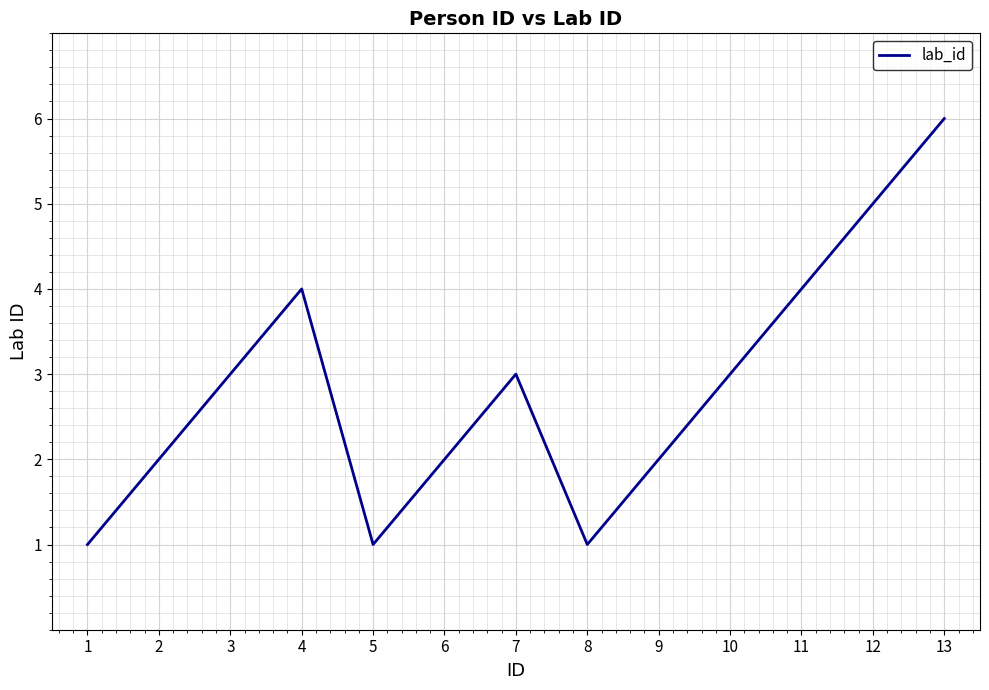

Count the number of data series in this chart.

1